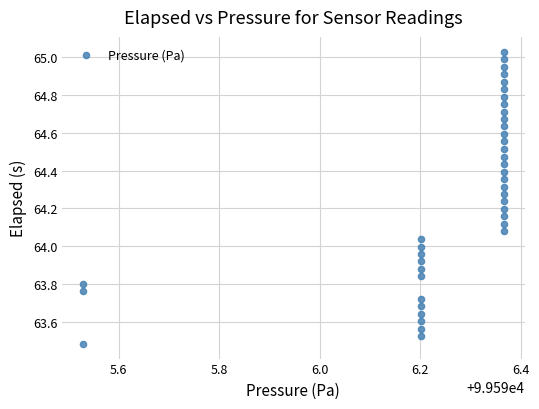

What is the range of X values (max minus min)?

0.8